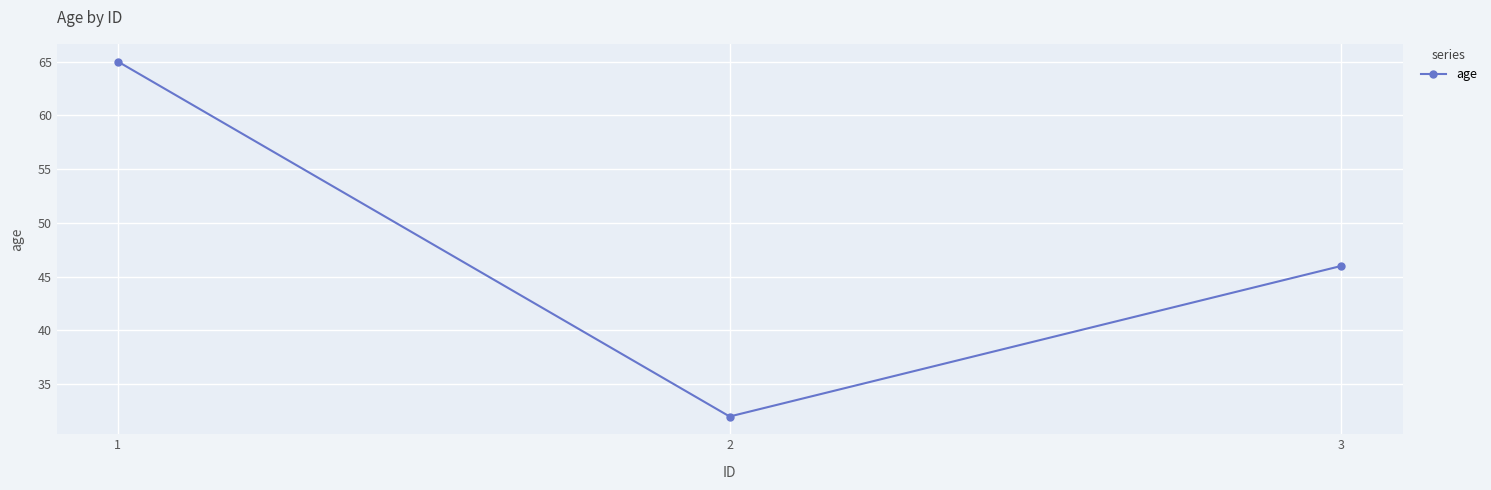

What is the sum of the values at 1 and 3?

111